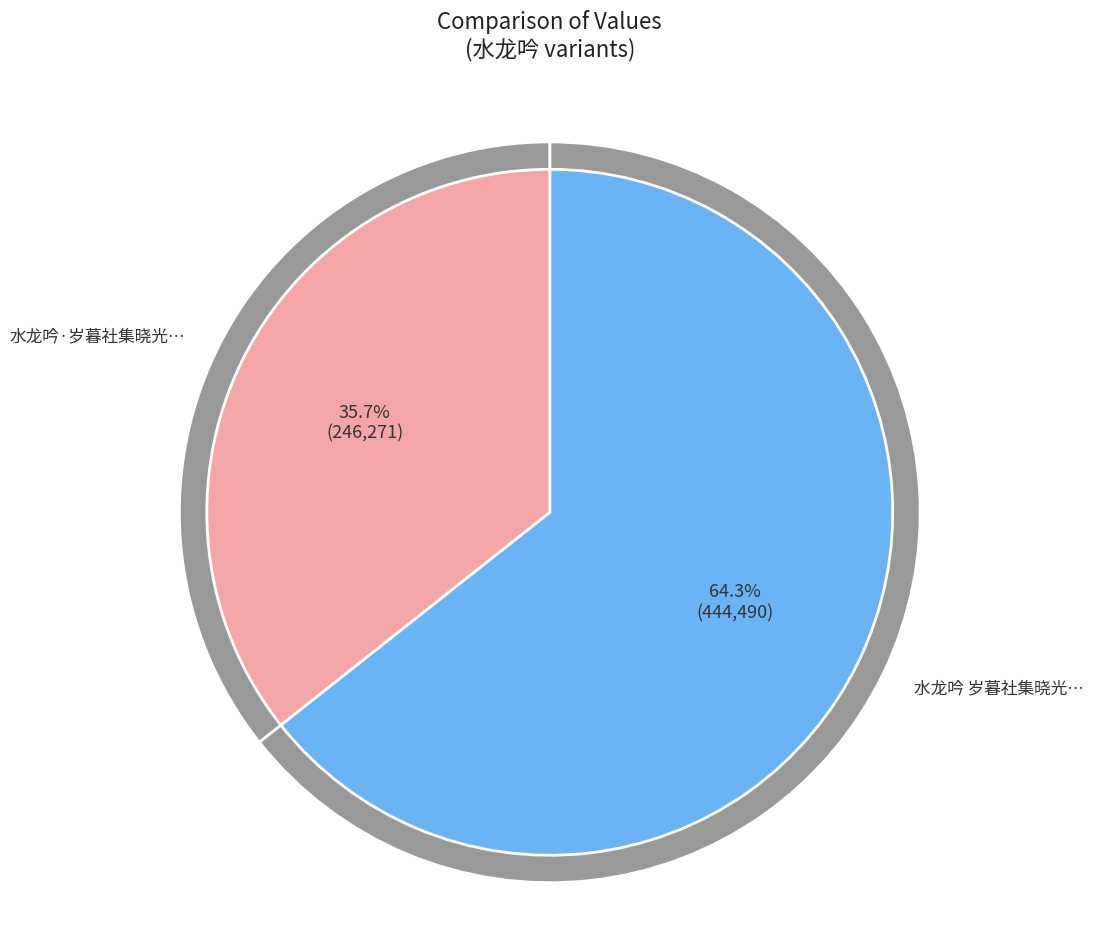

True or false: 水龙吟·岁暮社集晓光兄之听雷观雨楼 accounts for 30% of the total.

False